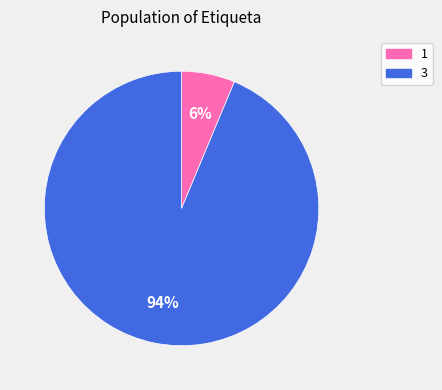

Count the number of slices in the pie.

2